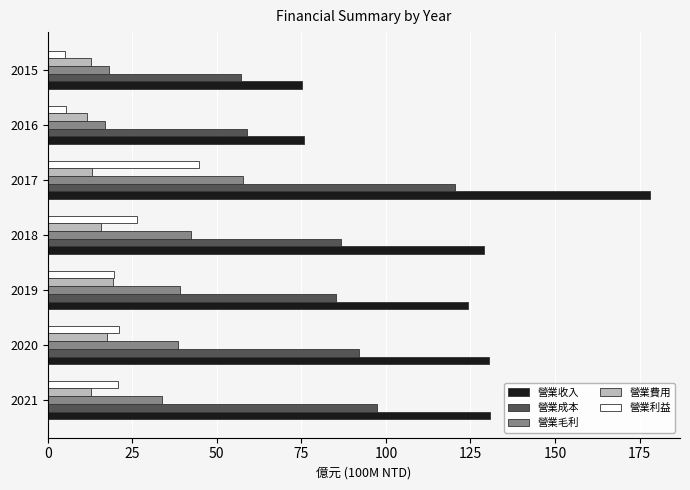

Which label corresponds to the largest value in the chart?

2017